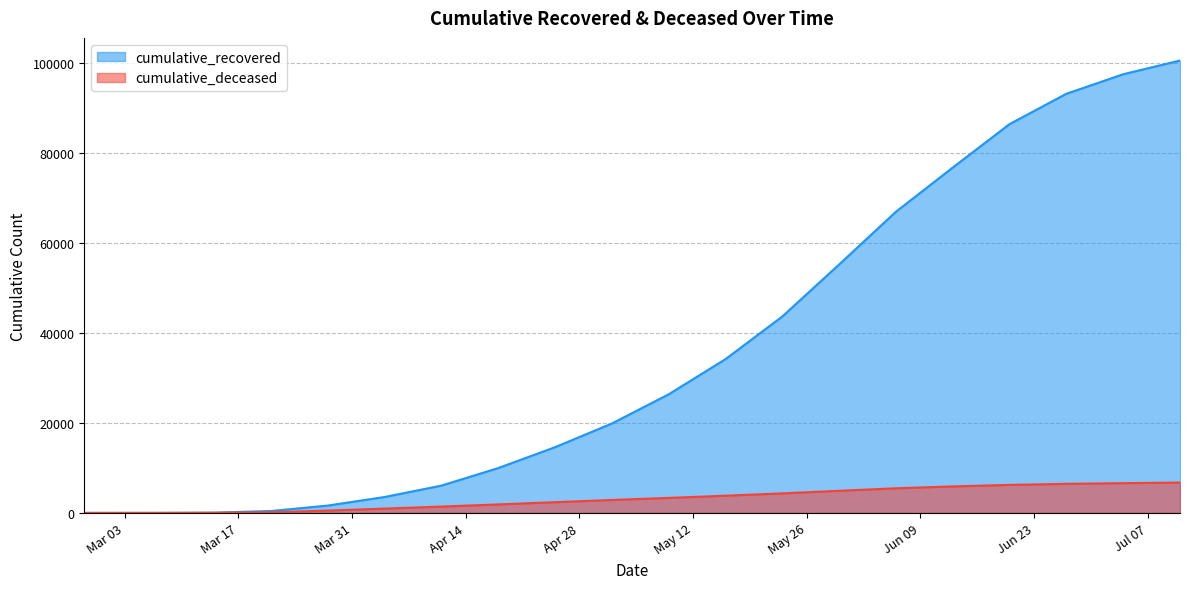

What is the sum of all cumulative_recovered values?

737604